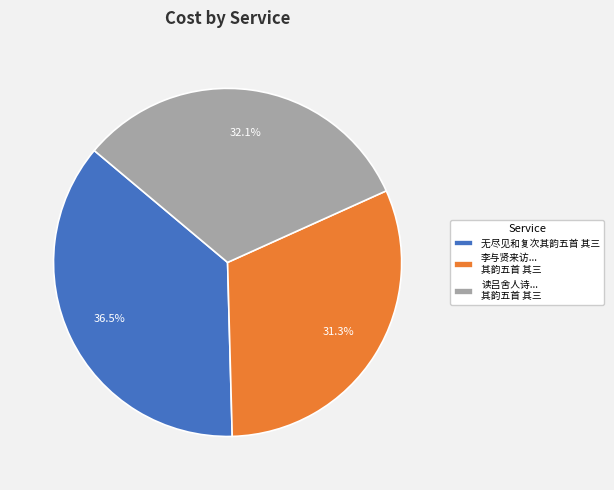

Rank the categories by value from highest to lowest.

无尽见和复次其韵五首 其三, 读吕舍人诗... 其韵五首 其三, 李与贤来访... 其韵五首 其三